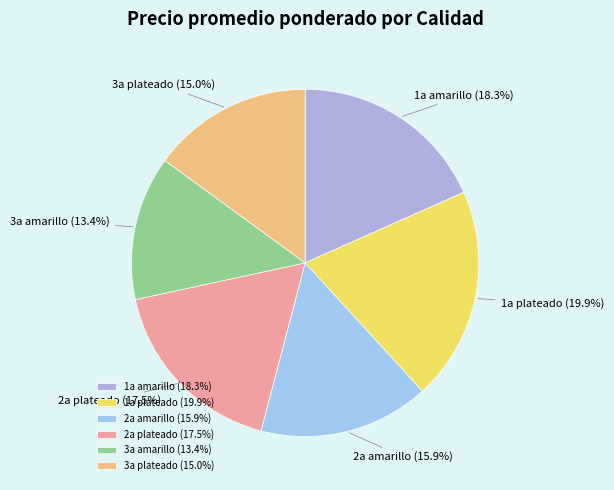

How many slices are in this pie chart?

6